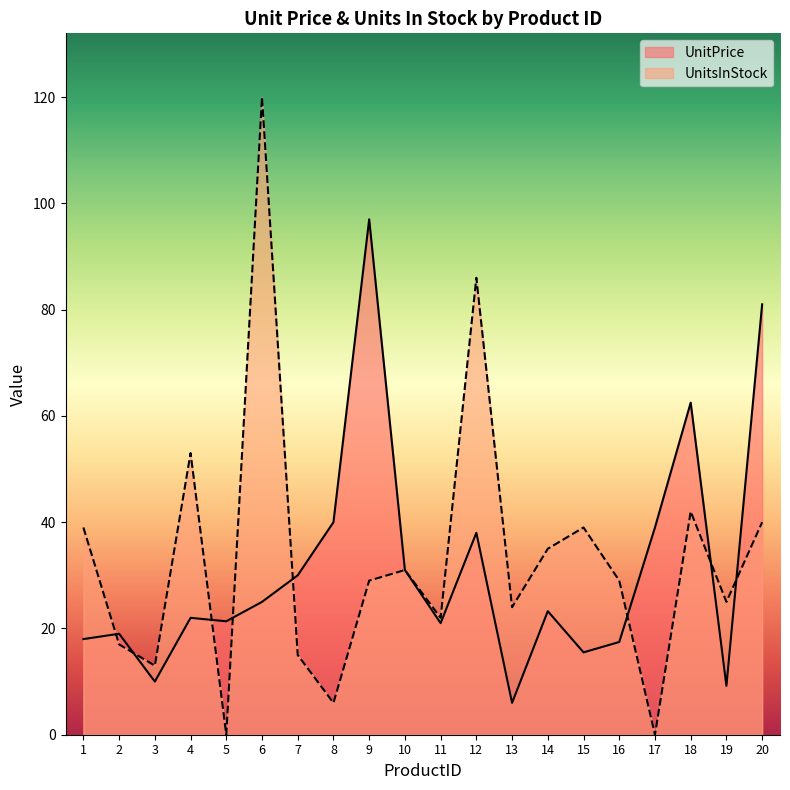

Does the chart display data point markers on the line(s)?

No